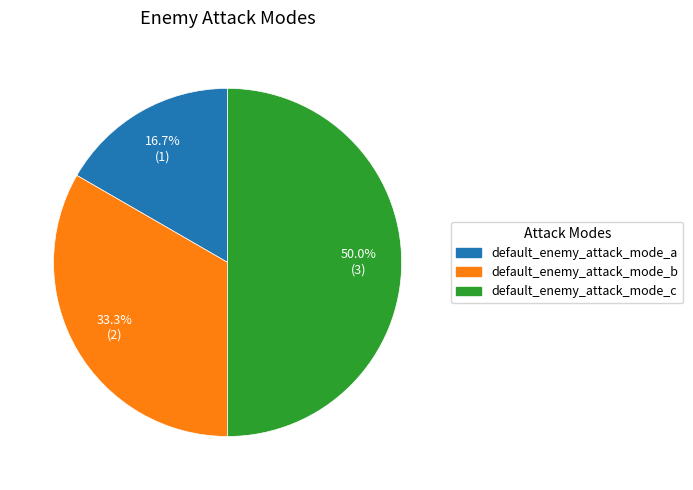

Is it true that default_enemy_attack_mode_b is 33% of the pie?

True